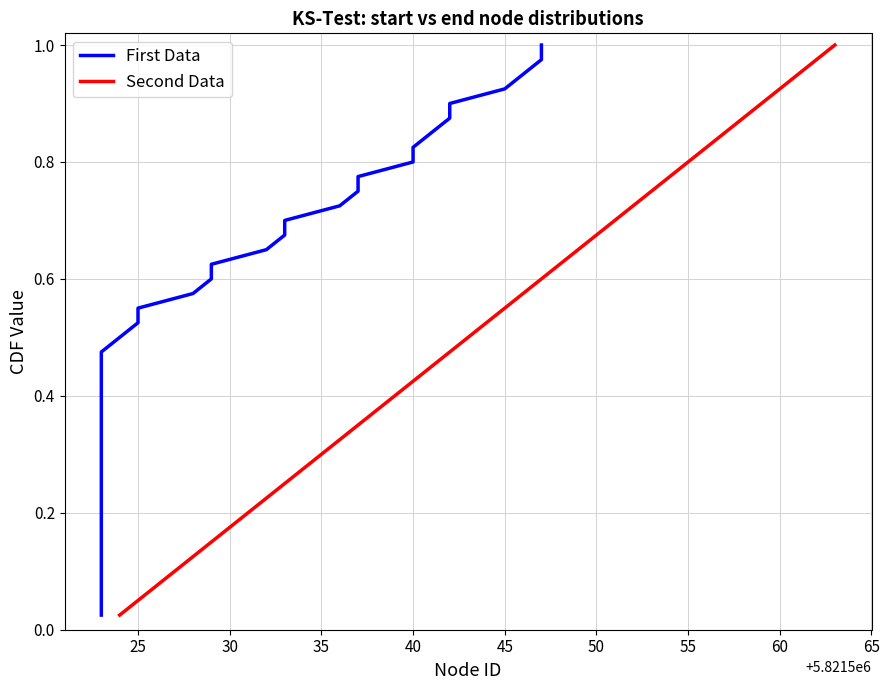

How many data points does each series have?

40